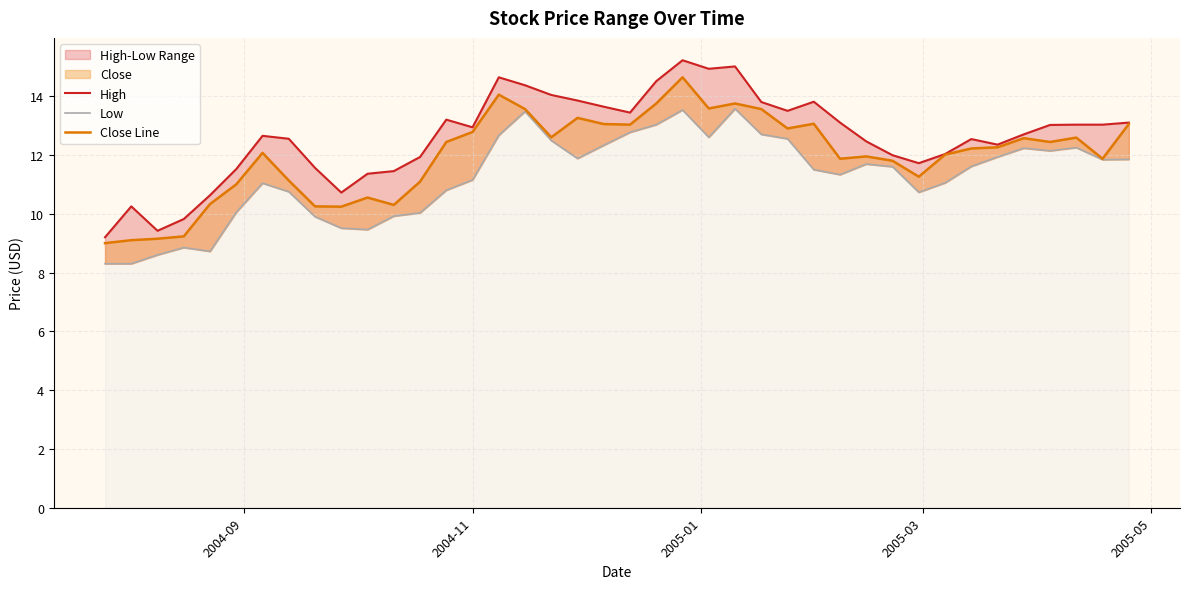

Is the value of Low at 22 greater than the value of High at 18?

No